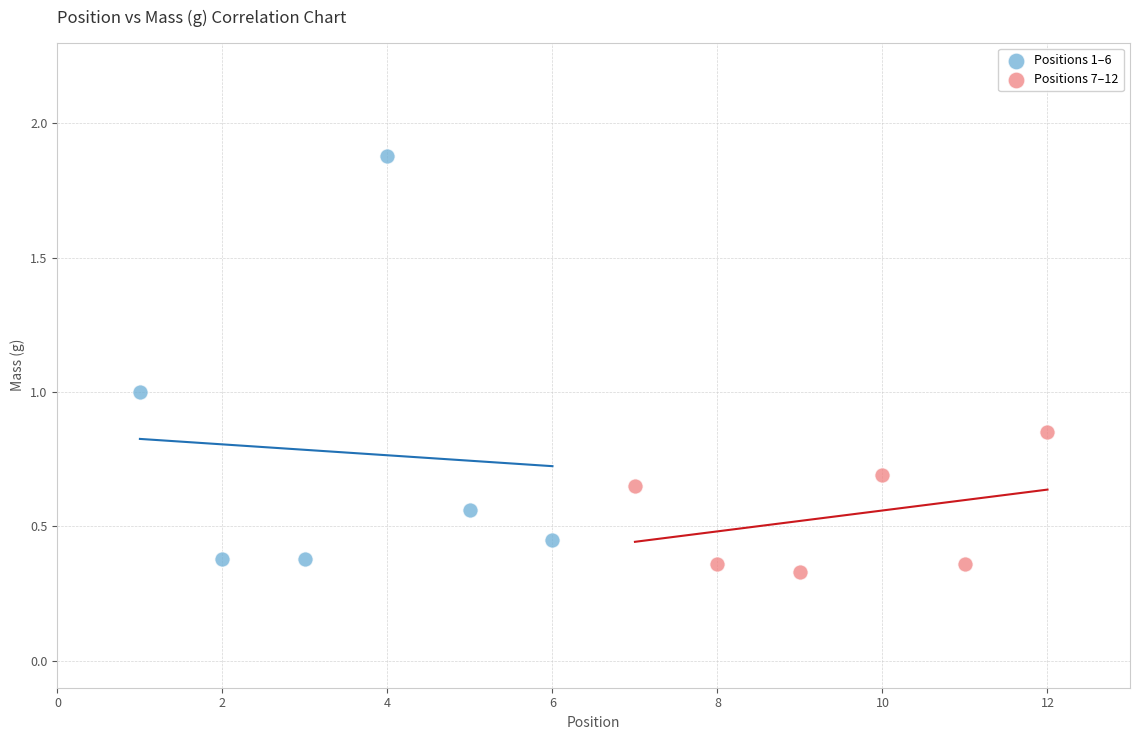

What are all the series names shown in the legend?

Positions 1–6, Positions 7–12